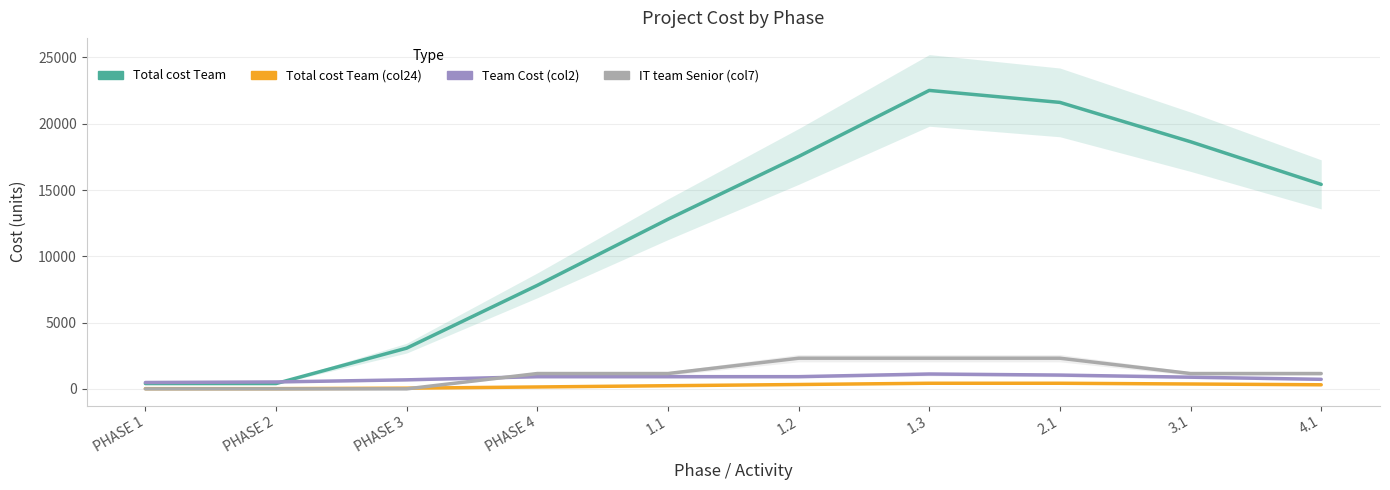

Does the chart display data point markers on the line(s)?

No